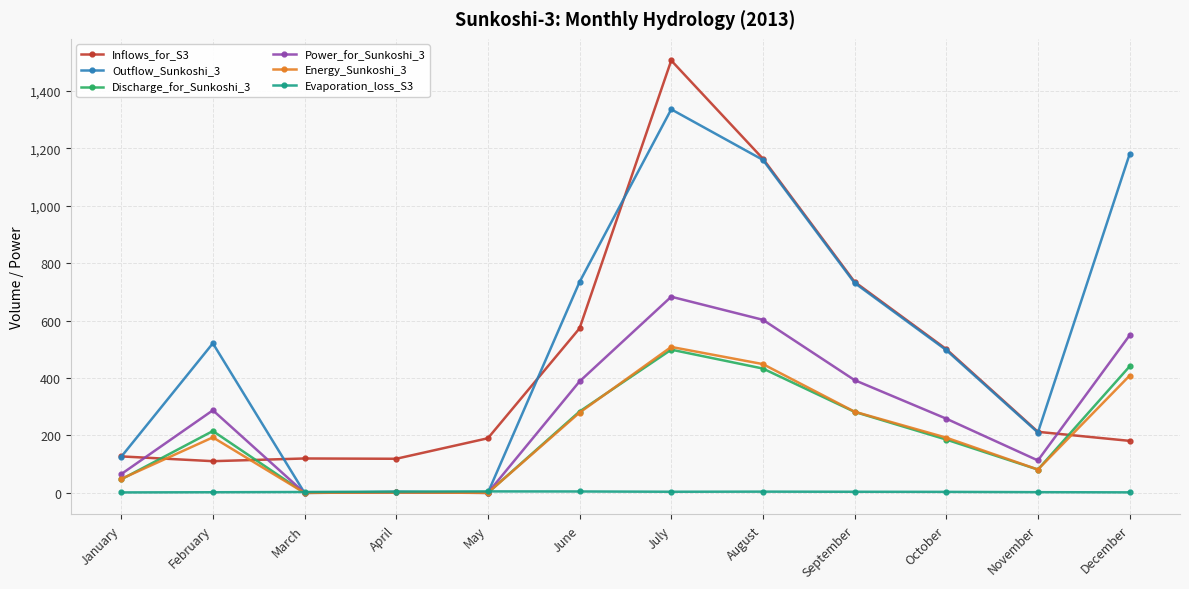

In Power_for_Sunkoshi_3, how many points are lower than both neighbors (excluding endpoints)?

3